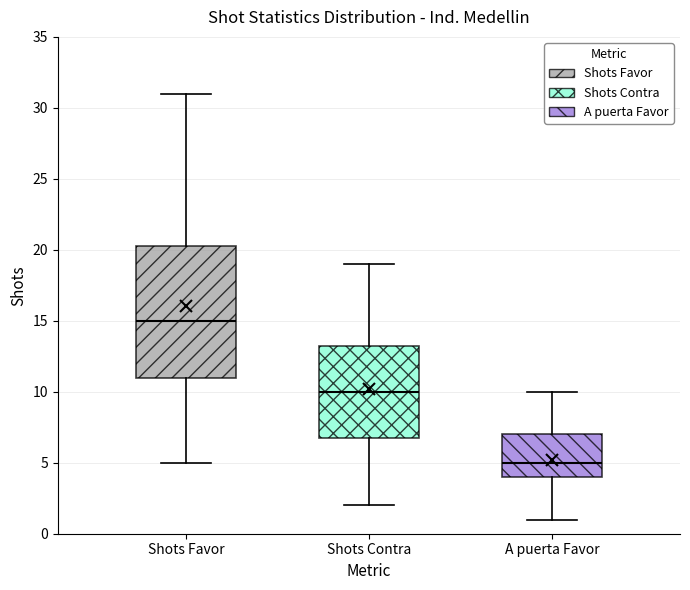

Reading left to right, transcribe this box plot: for each box, give where its median line is, the range the box spans, and where its two whiskers end, as read against the y-axis. The values are not printed on the chart, so give them approximately, as read against the axis.

Shots Favor: median 15.0, box 11.0 to 20.5, whiskers 5.0 to 31.0
Shots Contra: median 10.0, box 7.0 to 13.5, whiskers 2.0 to 19.0
A puerta Favor: median 5.0, box 4.0 to 7.0, whiskers 1.0 to 10.0